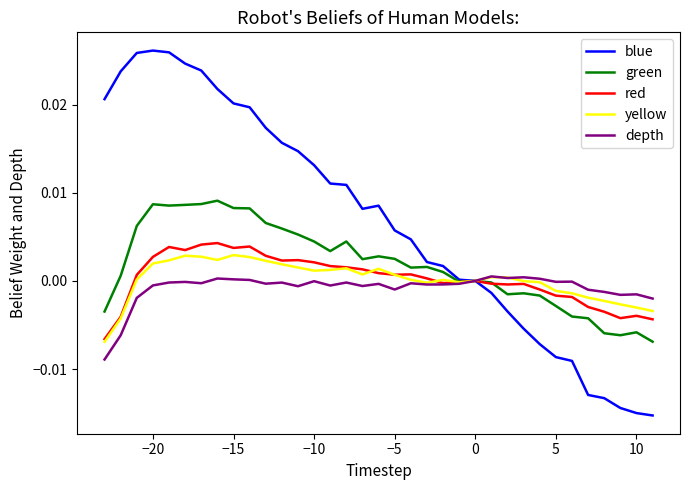

Which series has the largest total across all categories?

blue